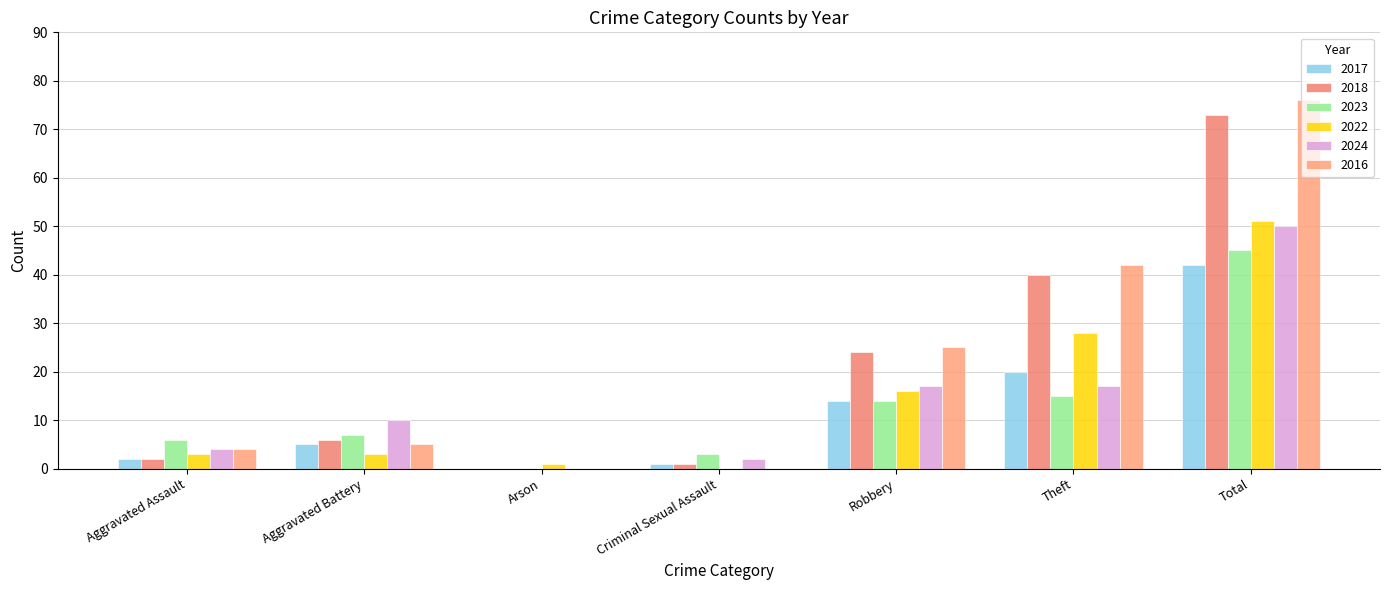

Reading left to right, what are all the values shown in this chart?

2017: Aggravated Assault=2	Aggravated Battery=5	Arson=0	Criminal Sexual Assault=1	Robbery=14	Theft=20	Total=42
2018: Aggravated Assault=2	Aggravated Battery=6	Arson=0	Criminal Sexual Assault=1	Robbery=24	Theft=40	Total=73
2023: Aggravated Assault=6	Aggravated Battery=7	Arson=0	Criminal Sexual Assault=3	Robbery=14	Theft=15	Total=45
2022: Aggravated Assault=3	Aggravated Battery=3	Arson=1	Criminal Sexual Assault=0	Robbery=16	Theft=28	Total=51
2024: Aggravated Assault=4	Aggravated Battery=10	Arson=0	Criminal Sexual Assault=2	Robbery=17	Theft=17	Total=50
2016: Aggravated Assault=4	Aggravated Battery=5	Arson=0	Criminal Sexual Assault=0	Robbery=25	Theft=42	Total=76